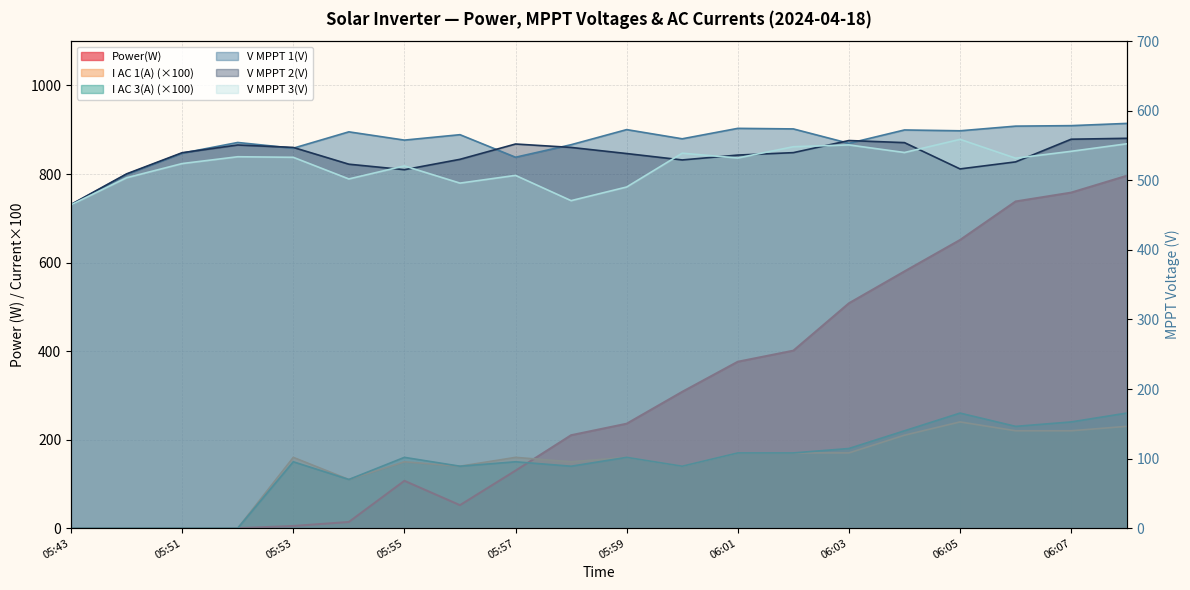

What is the total value across all series at 06:00?

2216.0